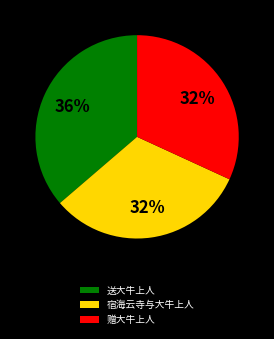

Is 赠大牛上人 the majority of the pie?

No